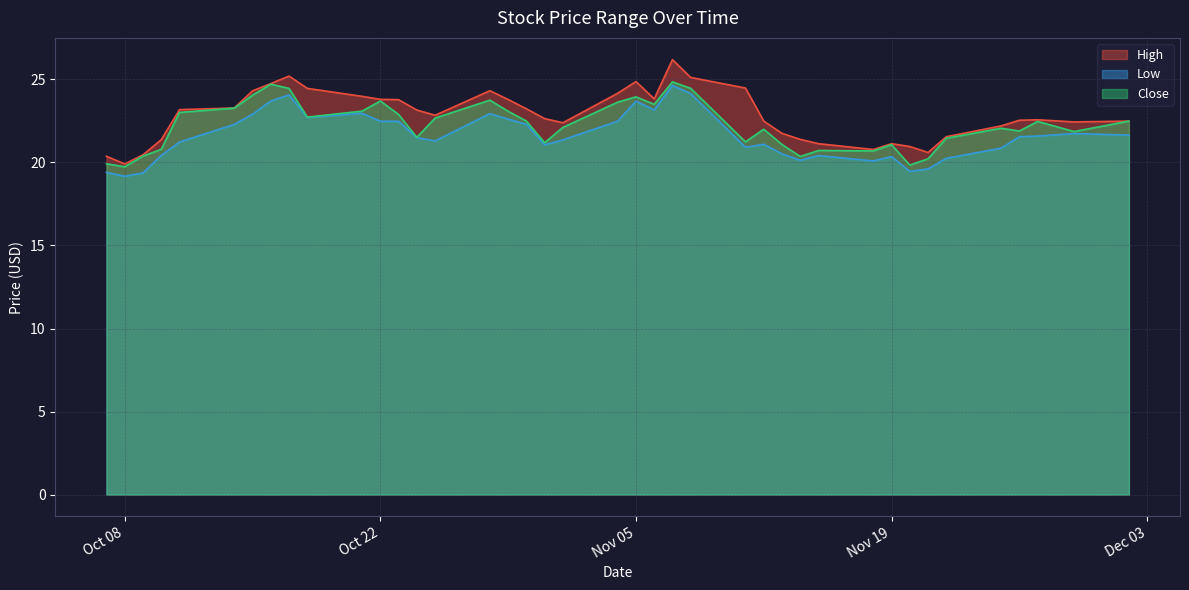

Which series has the largest range (max minus min)?

High